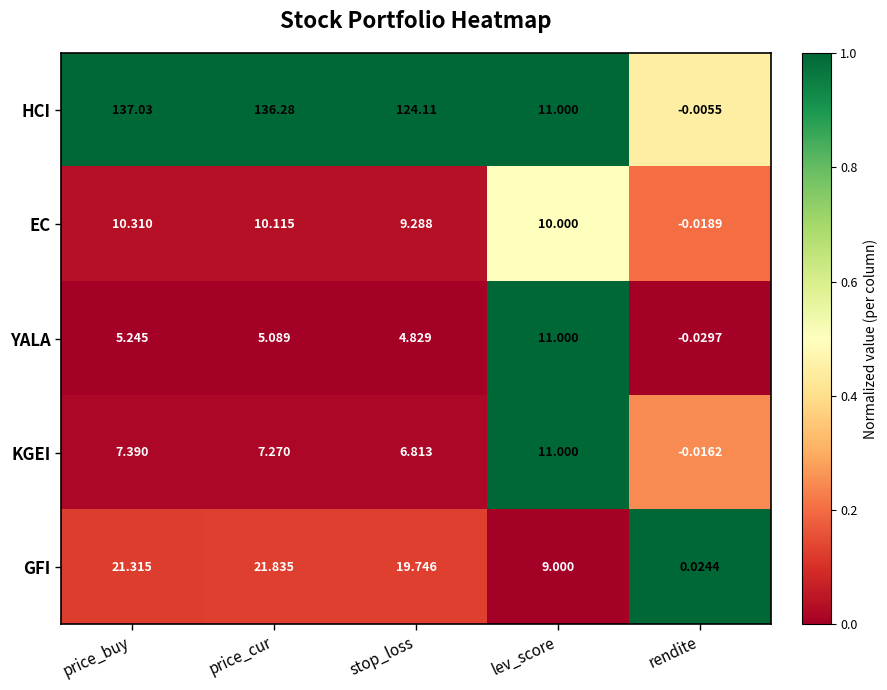

Which category has the highest value in the HCI series?

price_buy